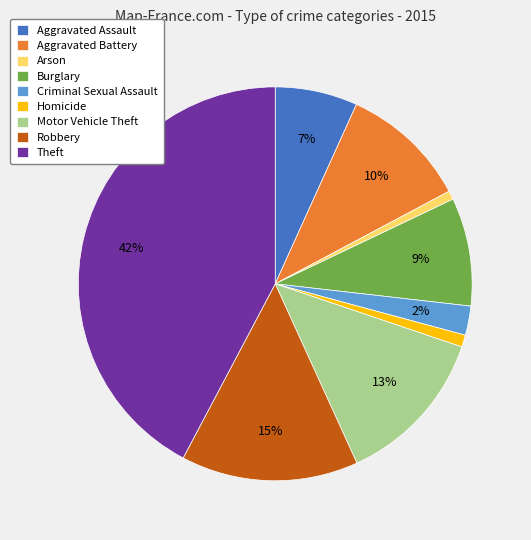

Which has a higher value, Burglary or Homicide?

Burglary